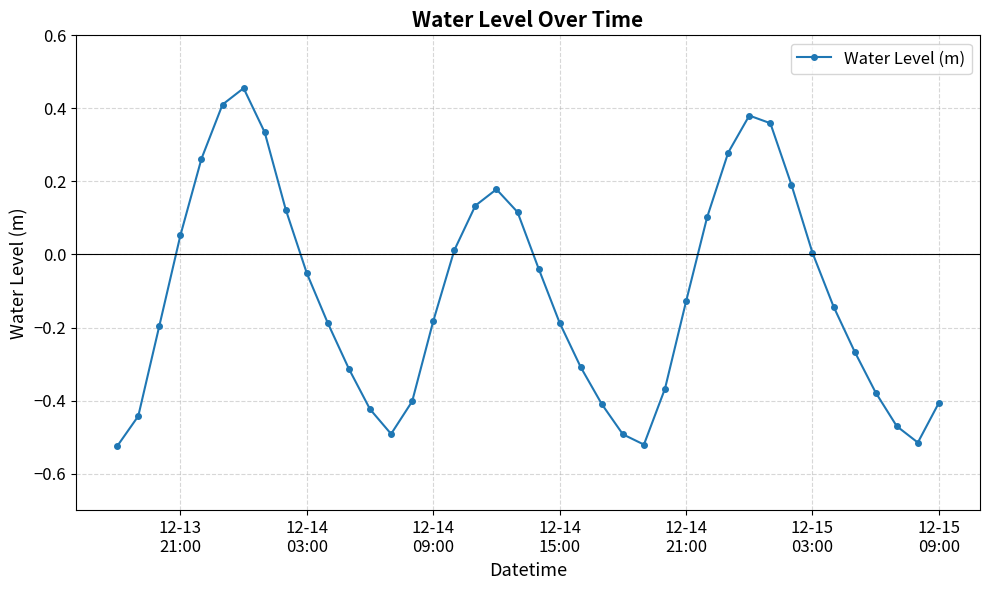

What is the difference between the second highest and second lowest values?

0.9